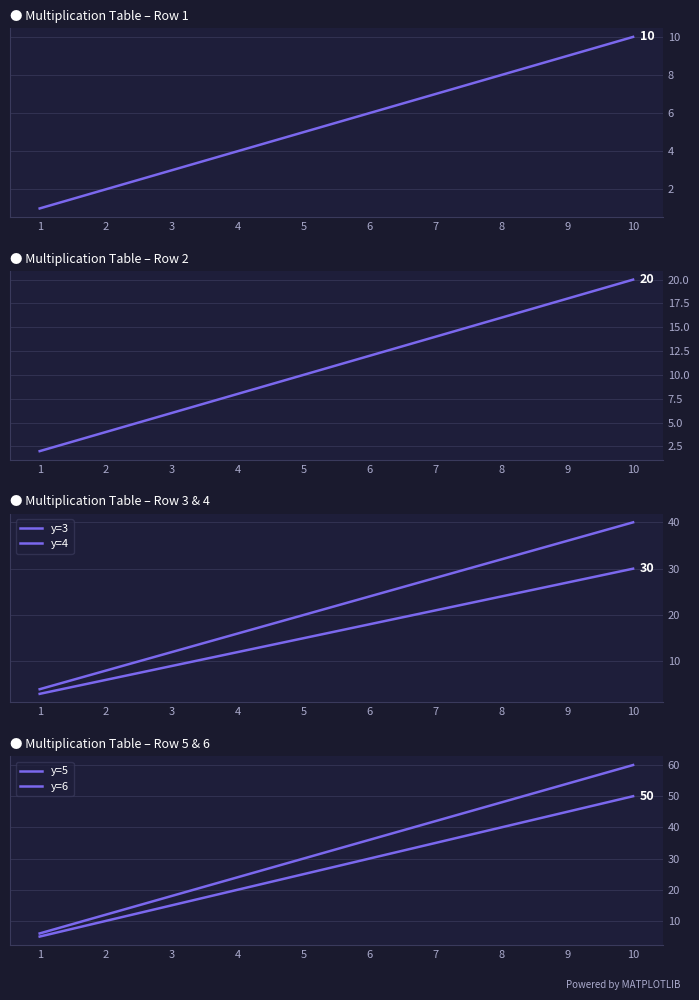

What is the difference between the highest and lowest values at 1?

5